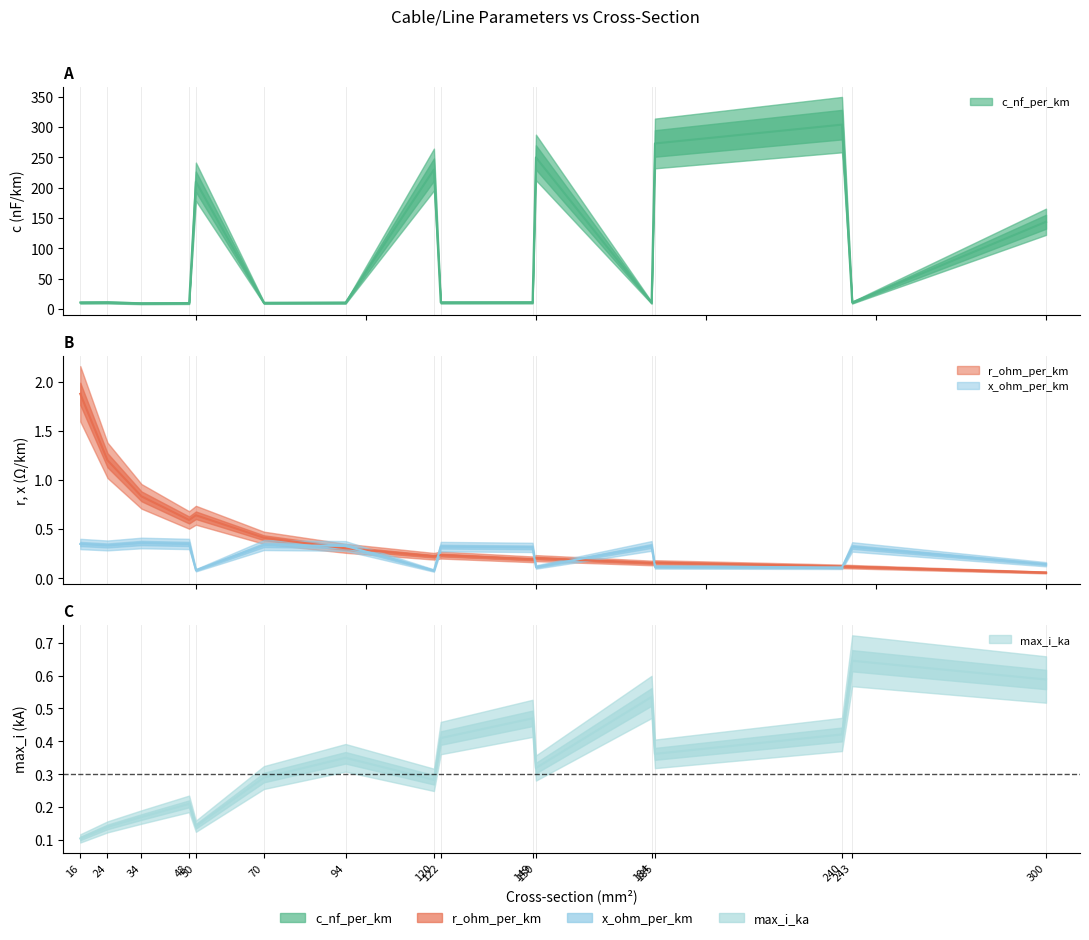

What are all the series names shown in the legend?

c_nf_per_km, r_ohm_per_km, x_ohm_per_km, max_i_ka